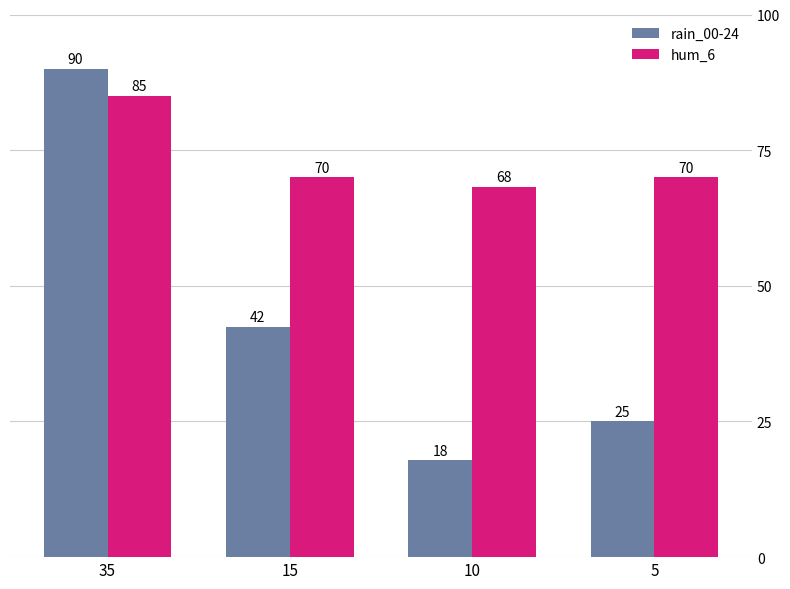

Which series has the widest spread of values?

rain_00-24